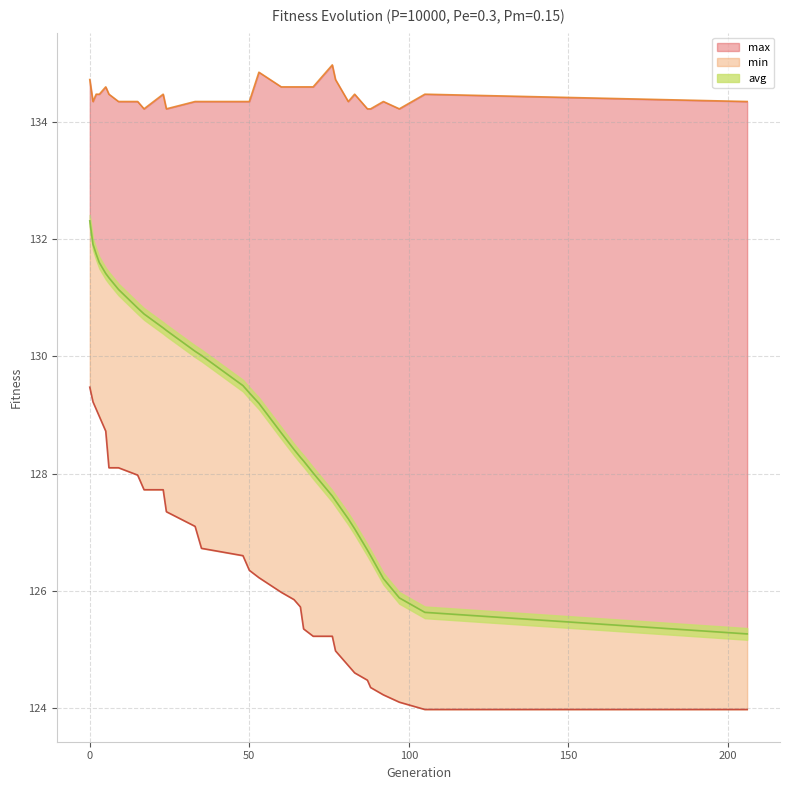

Which series changed the most between 23 and 24?

min